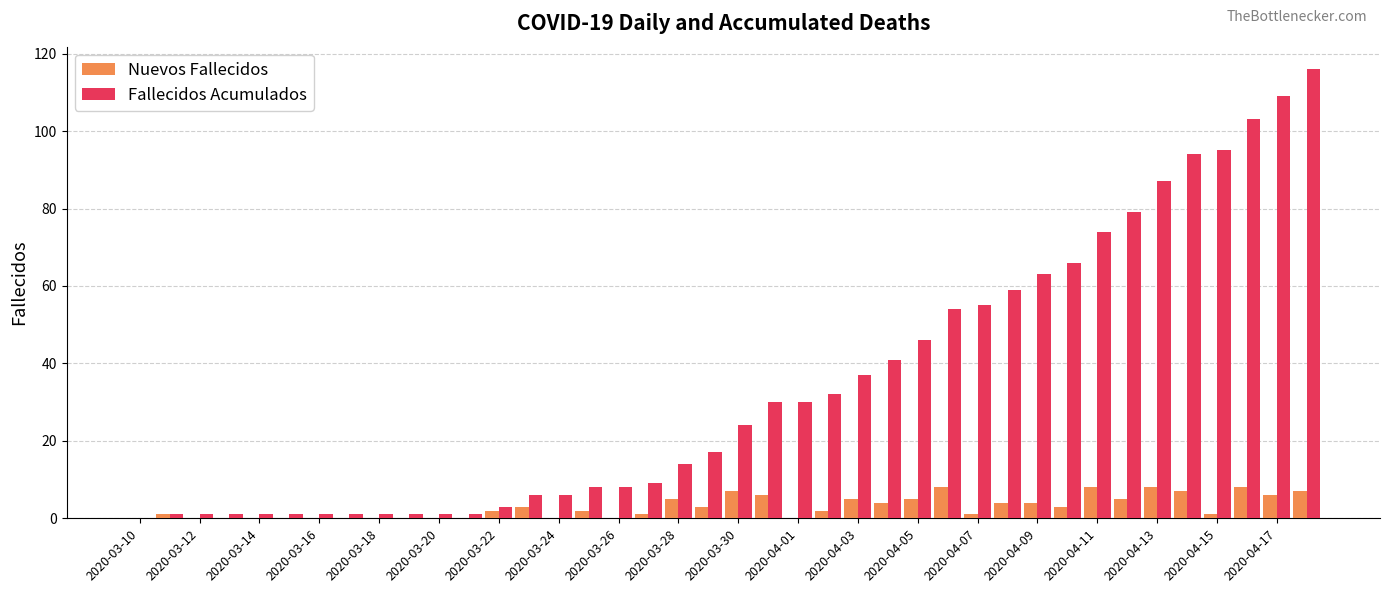

Which series has the widest spread of values?

Fallecidos Acumulados